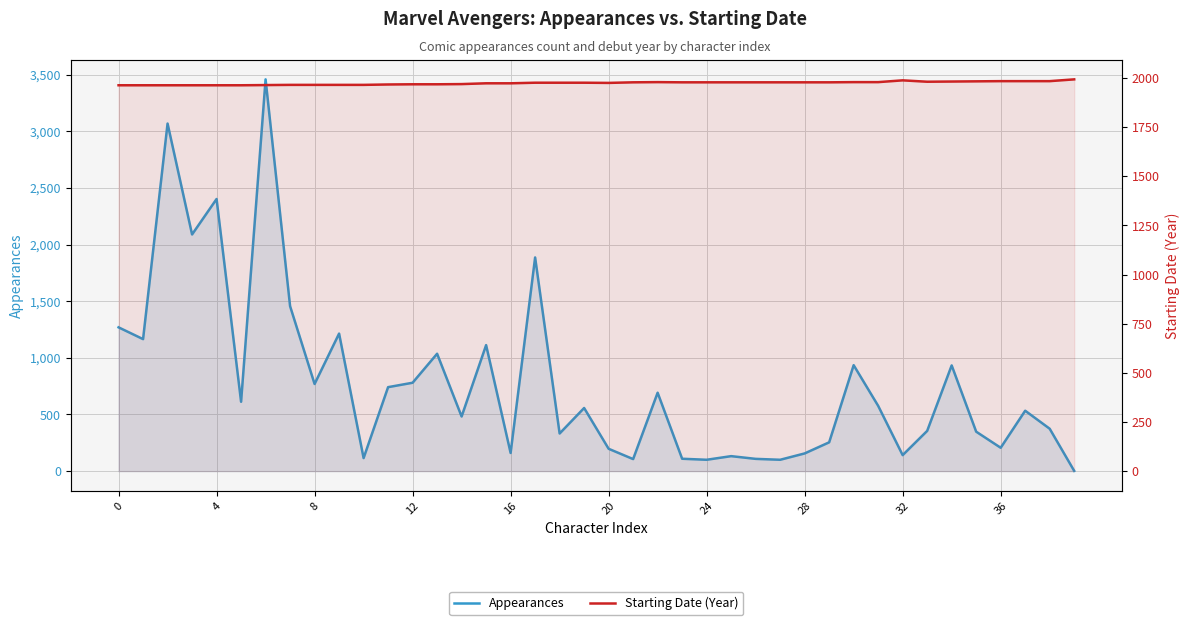

What is the difference between the maximum and second lowest values in the Starting Date (Year) series?

30